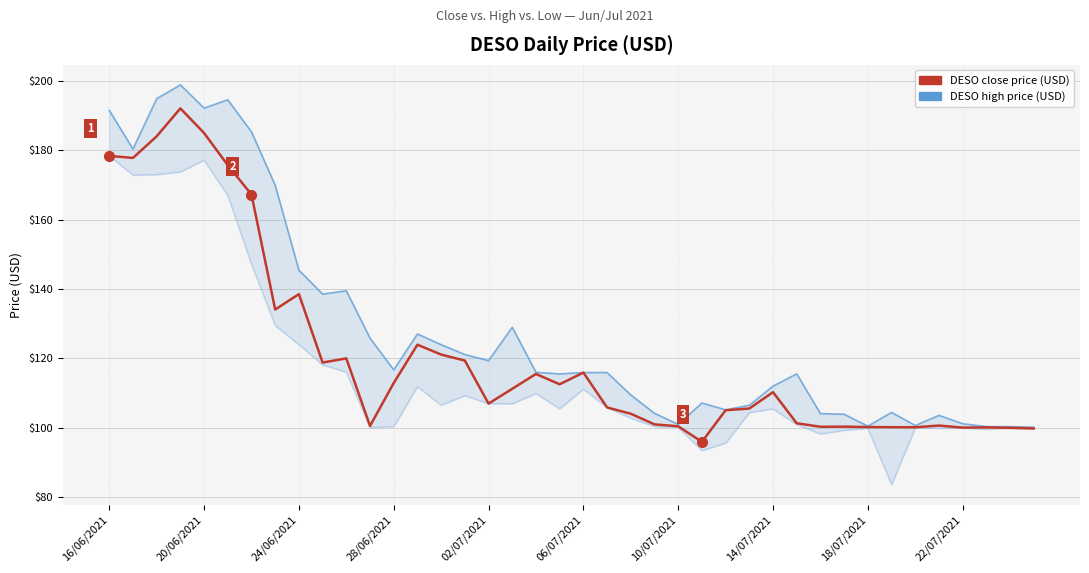

True or false: high and low cross at least once.

False